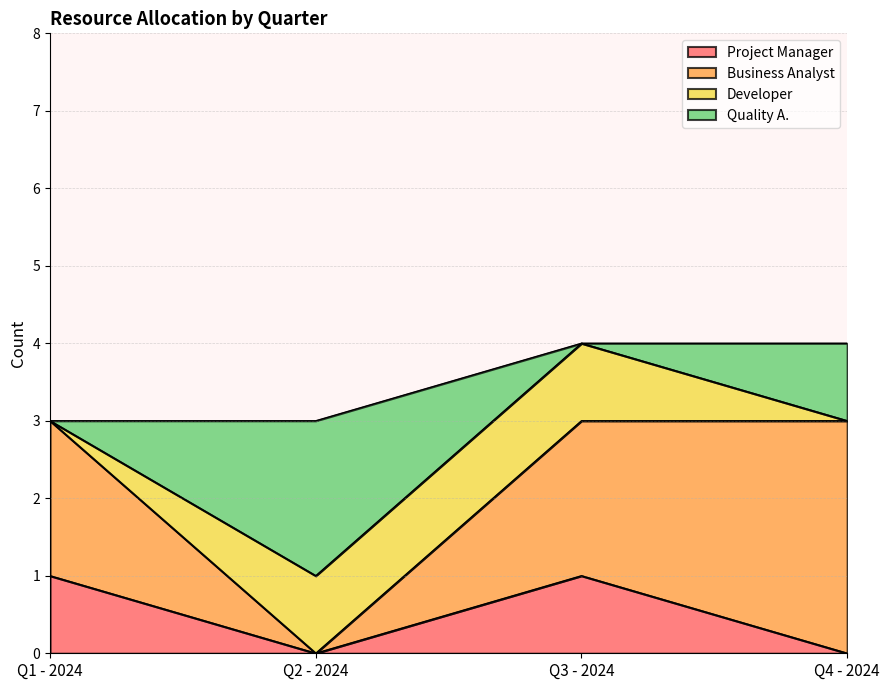

What is the label of the 3rd point from the left?

Q3 - 2024